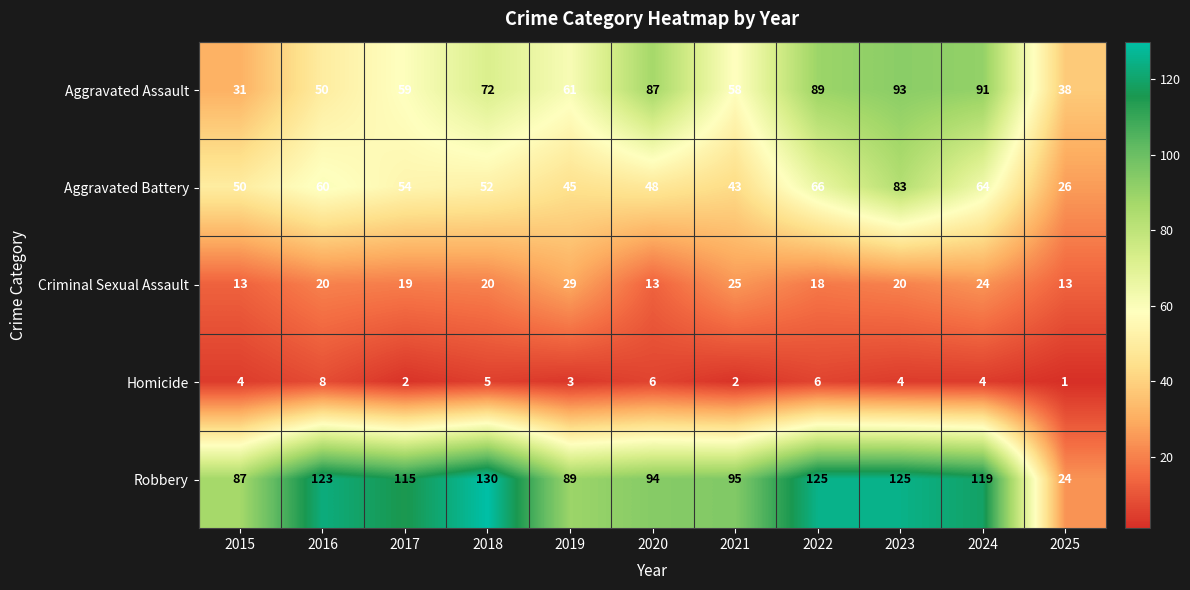

At which label is Robbery closest to 77?

2015